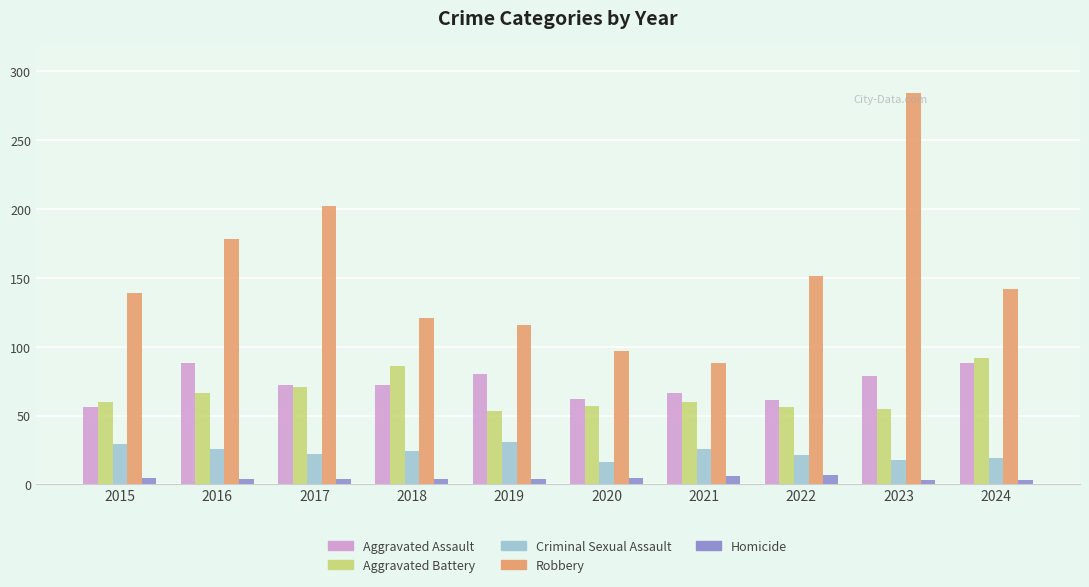

Which series has the widest spread of values?

Robbery